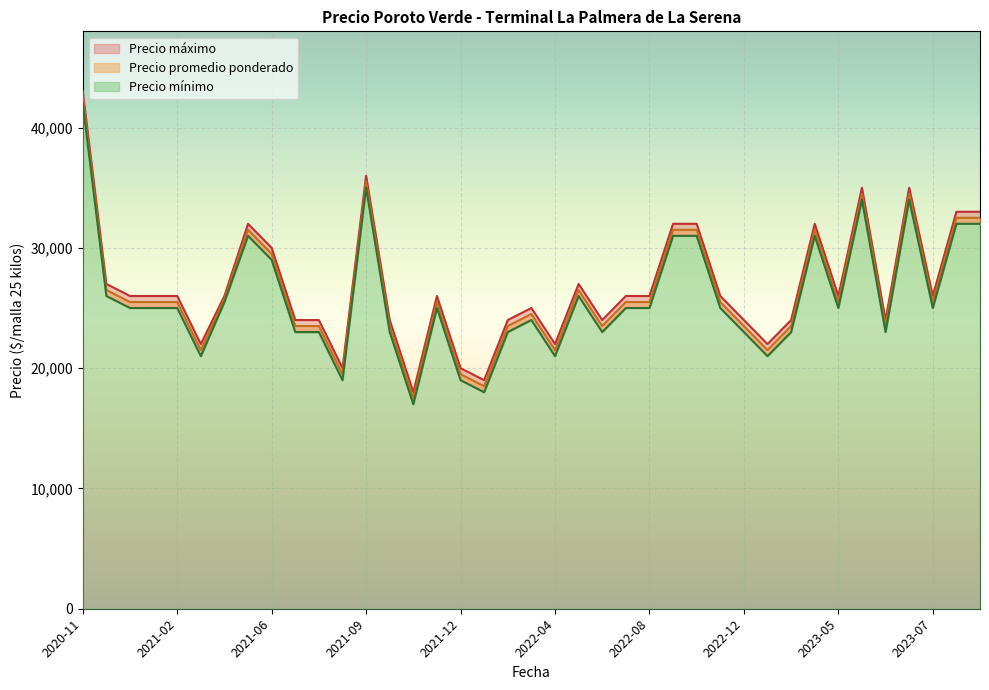

What is the difference between the Precio promedio ponderado values at 2022-12-20 and 2023-04-21?

8000